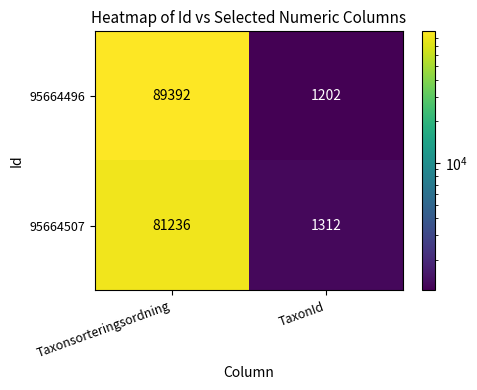

Which series has the largest total across all categories?

95664496